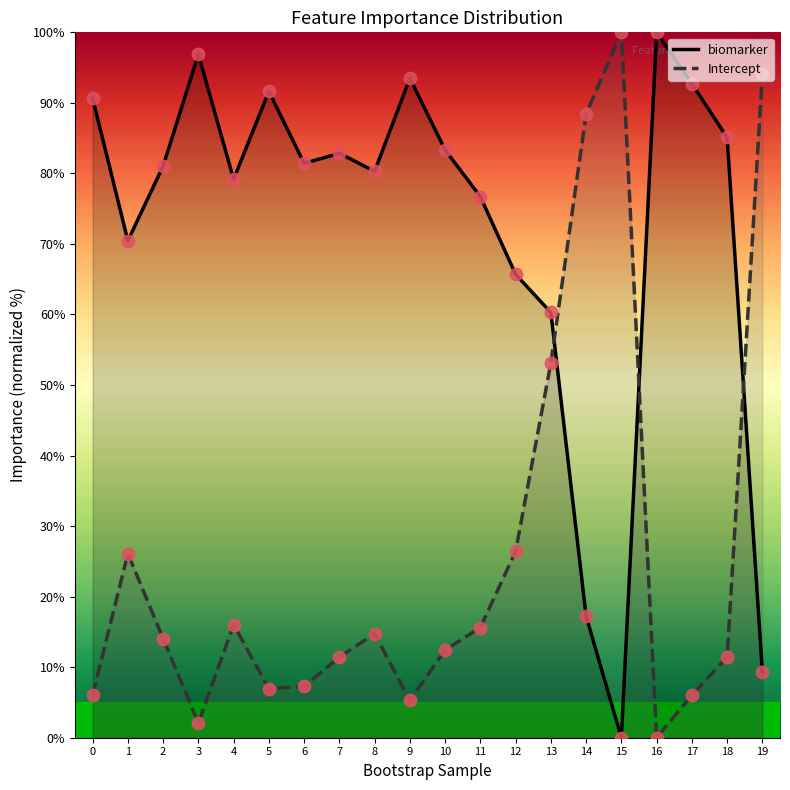

What are all the series names shown in the legend?

biomarker, Intercept